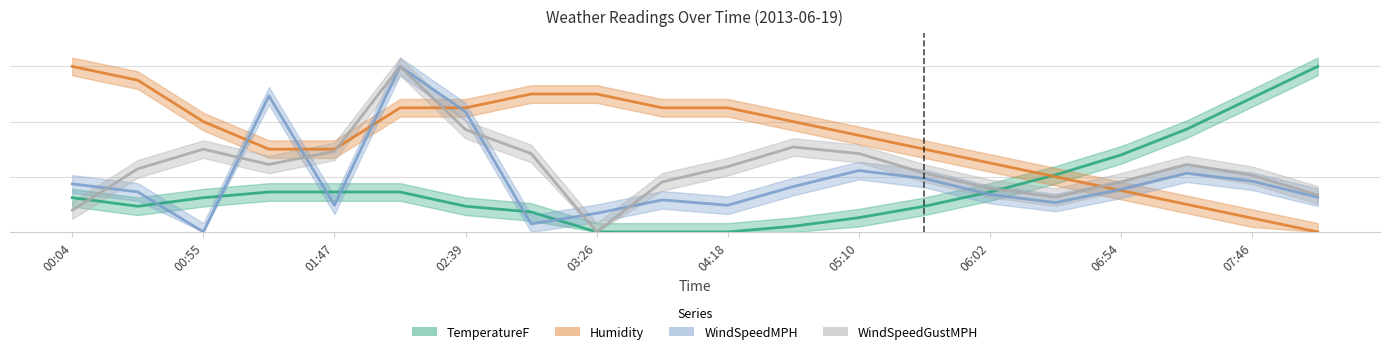

Which series ends up on top after the final intersection of Humidity and WindSpeedGustMPH?

WindSpeedGustMPH